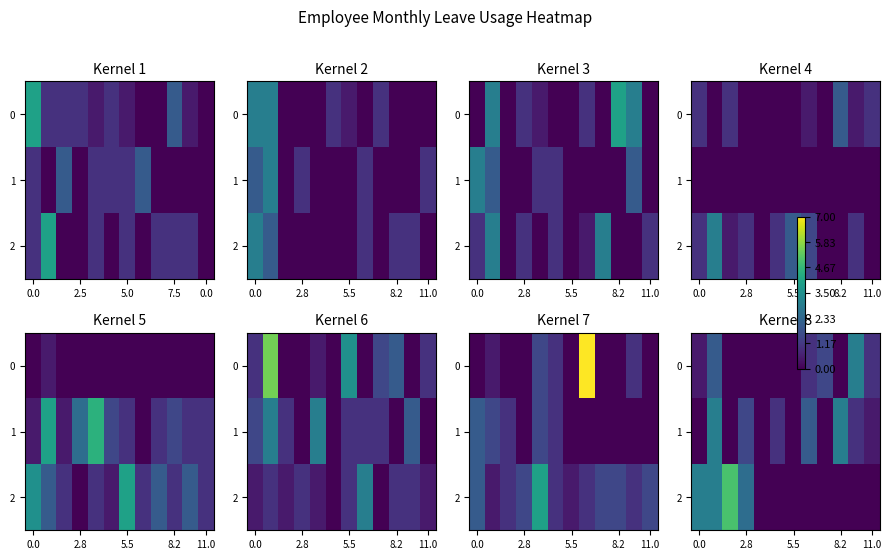

How many data points in 2 are above 0?

4